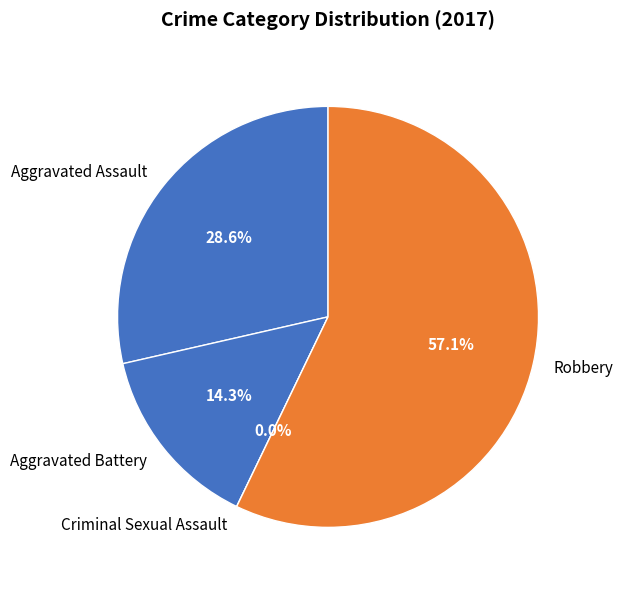

What percentage do Robbery and Criminal Sexual Assault together represent?

57.1%